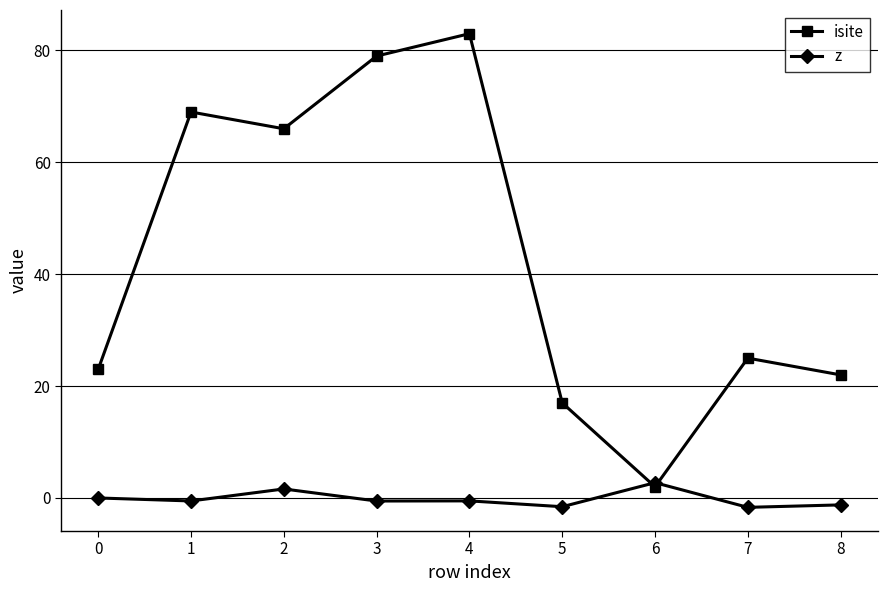

Is it true that isite equals 22.0 at 8?

True